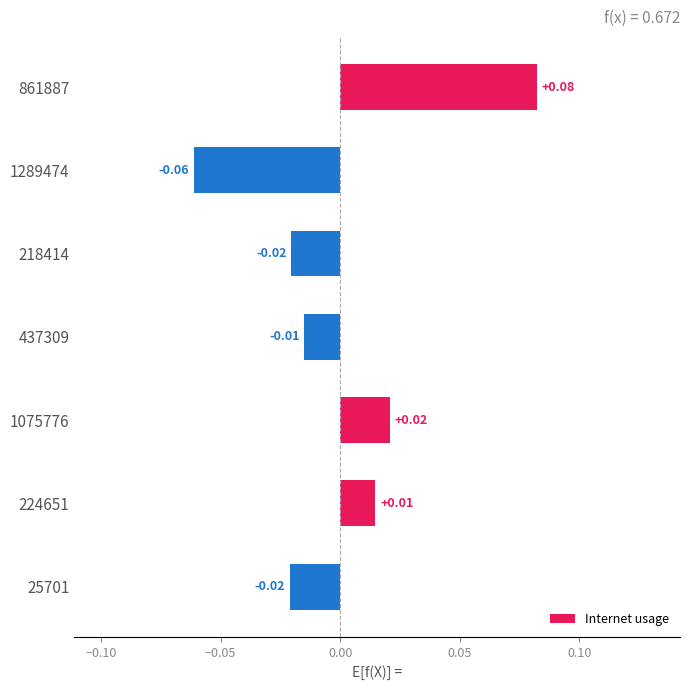

How many distinct data groups are displayed?

1